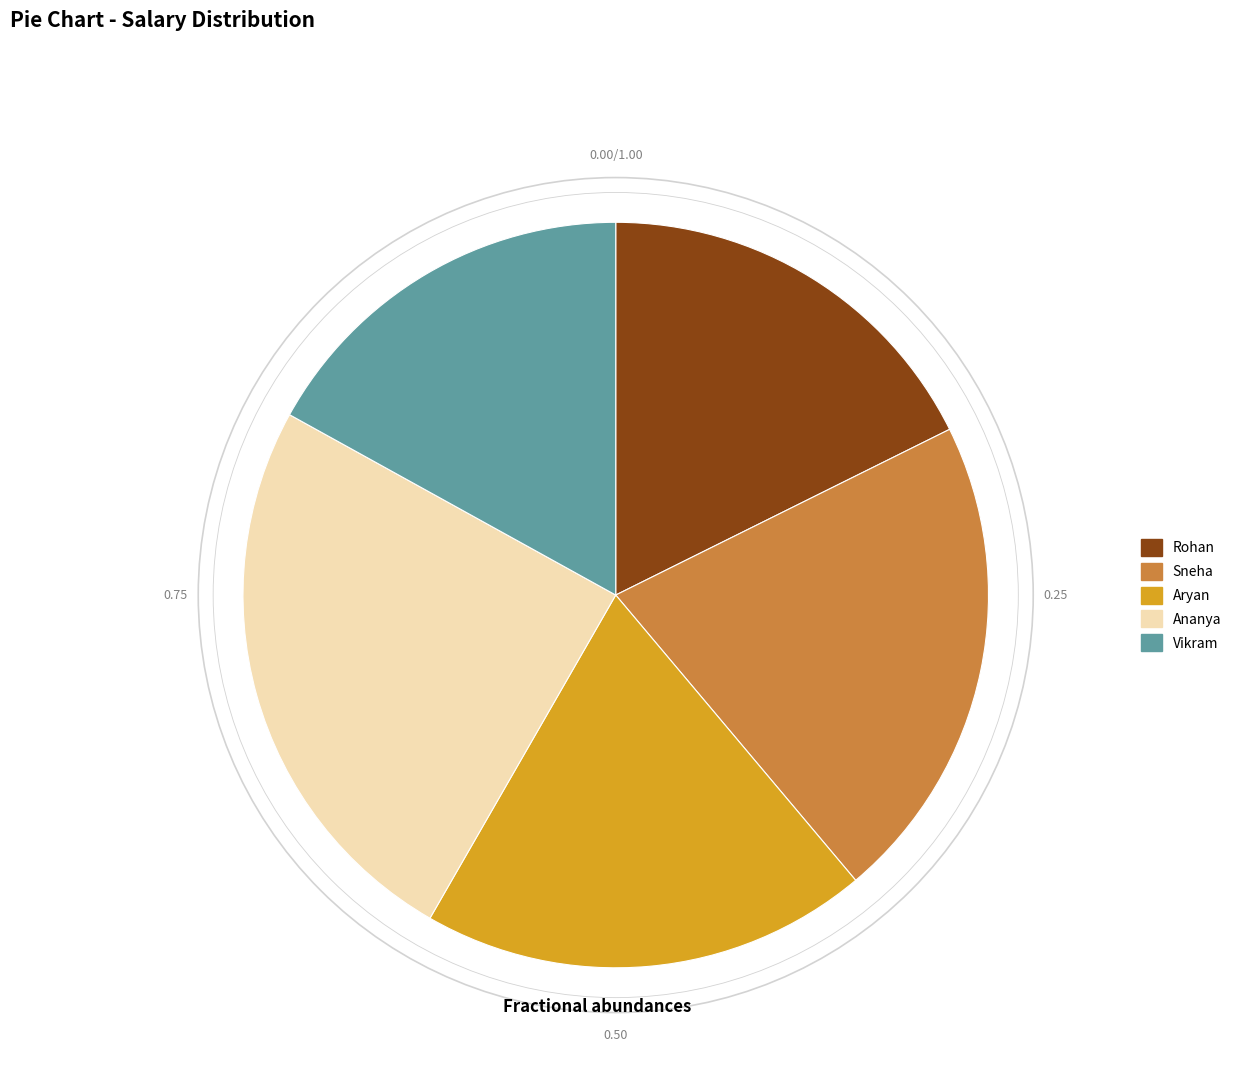

Count the number of slices in the pie.

5